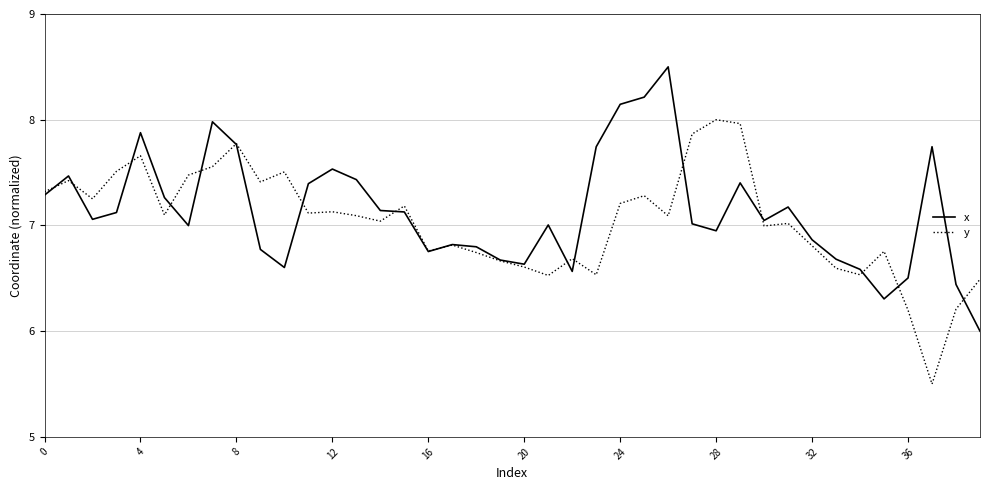

What is the difference between the maximum and minimum values in the x series?

2.5